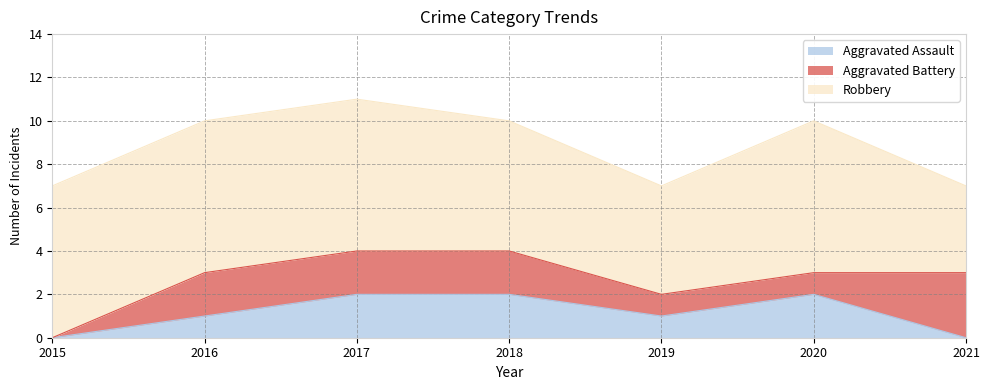

Between 2017 and 2016, which is larger?

2017